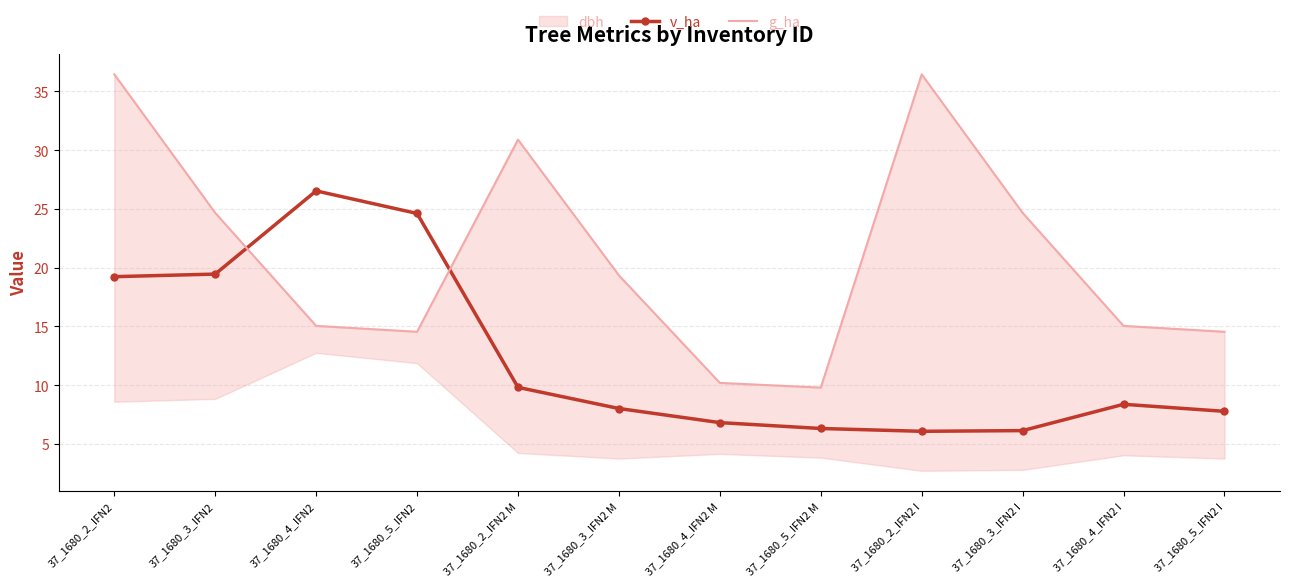

Reading left to right, extract all data points from this chart.

v_ha: 37_1680_2_IFN2=19.2	37_1680_3_IFN2=19.5	37_1680_4_IFN2=26.5	37_1680_5_IFN2=24.6	37_1680_2_IFN2 M=9.8	37_1680_3_IFN2 M=8.0	37_1680_4_IFN2 M=6.8	37_1680_5_IFN2 M=6.3	37_1680_2_IFN2 I=6.1	37_1680_3_IFN2 I=6.1	37_1680_4_IFN2 I=8.4	37_1680_5_IFN2 I=7.8
g_ha: 37_1680_2_IFN2=36.5	37_1680_3_IFN2=24.7	37_1680_4_IFN2=15.1	37_1680_5_IFN2=14.6	37_1680_2_IFN2 M=30.9	37_1680_3_IFN2 M=19.4	37_1680_4_IFN2 M=10.2	37_1680_5_IFN2 M=9.8	37_1680_2_IFN2 I=36.5	37_1680_3_IFN2 I=24.7	37_1680_4_IFN2 I=15.1	37_1680_5_IFN2 I=14.6